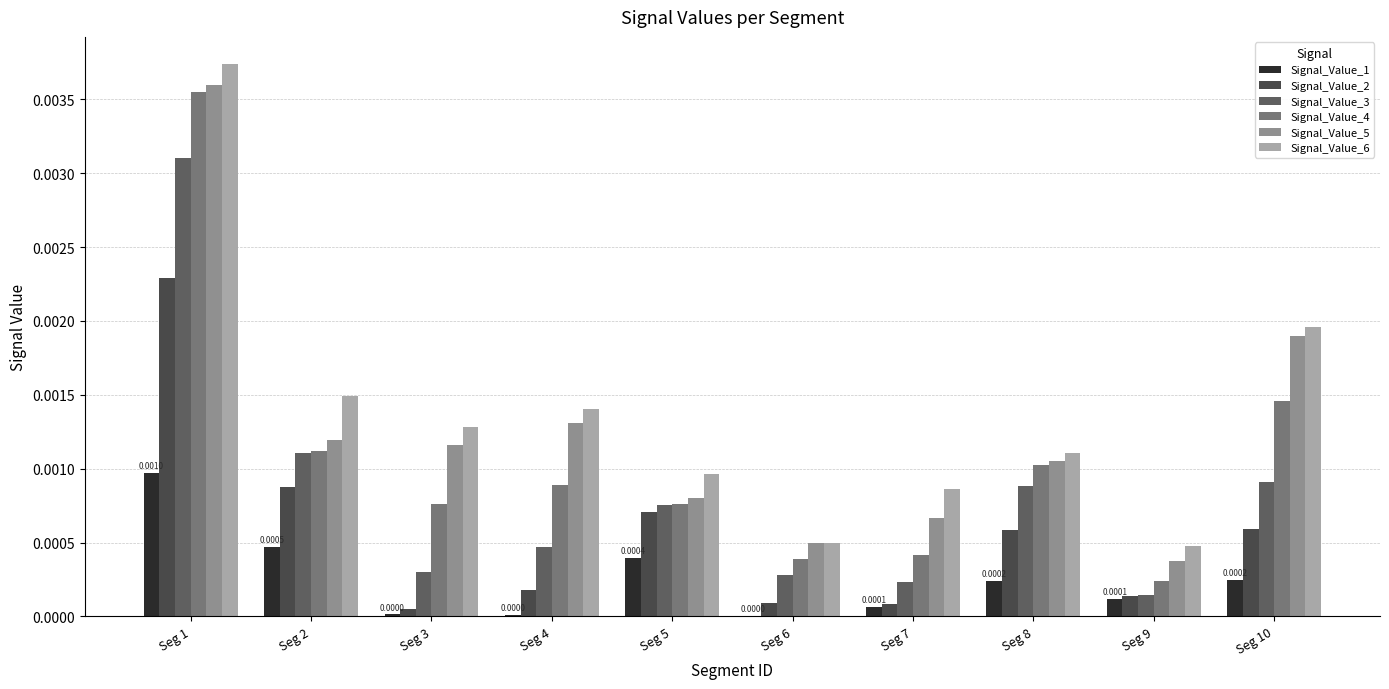

At which category is the sum across all series the highest?

Seg 1